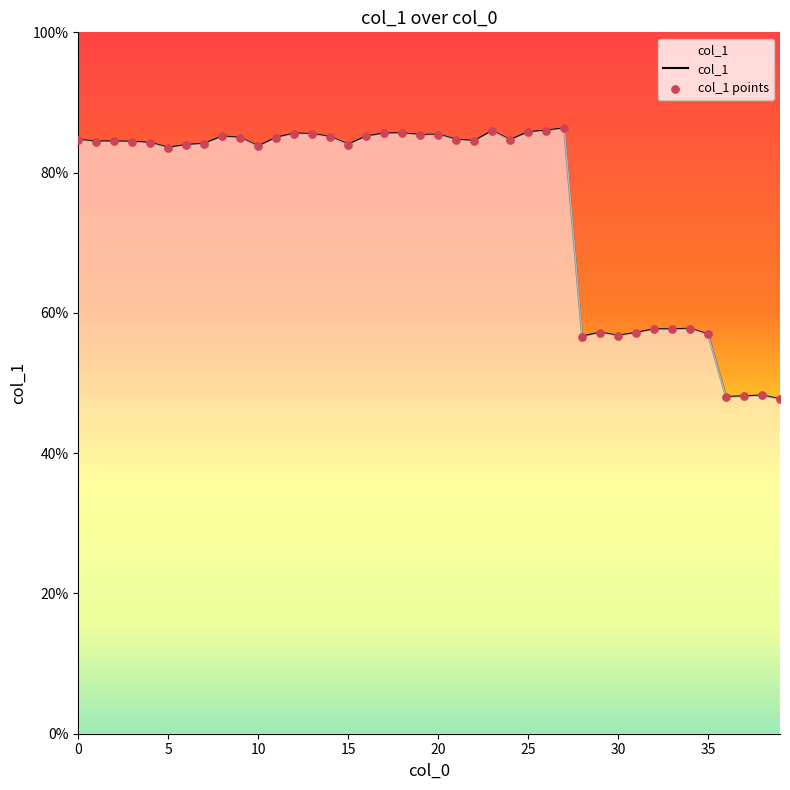

What is the maximum value shown in the chart?

86.3